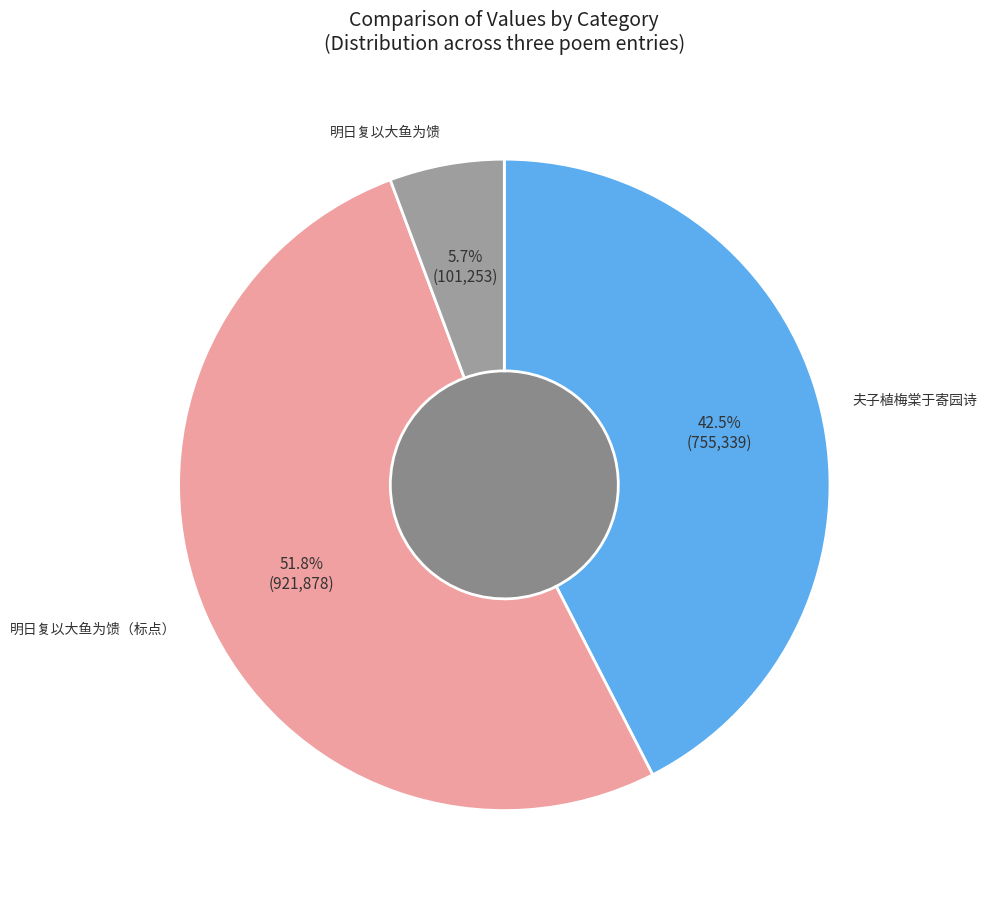

Rank the categories by value from lowest to highest.

明日复以大鱼为馈重二十斤且求诗故复戏之, 夫子植梅棠于寄园诗以纪之翌日复以二株置庭前索余作因次元韵, 明日复以大鱼为馈，重二十斤，且求诗，故复戏之